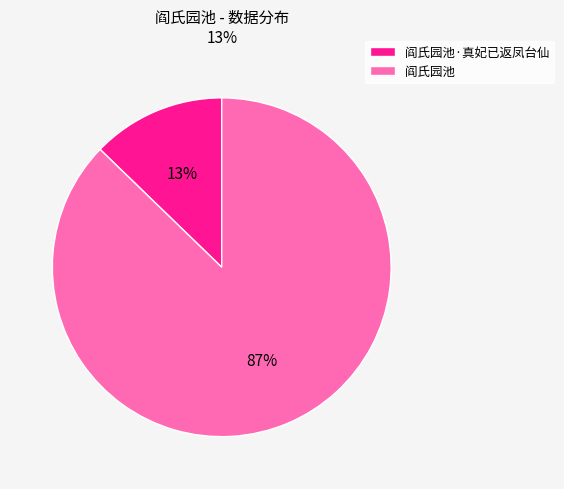

Between 阎氏园池·真妃已返凤台仙 and 阎氏园池, which is larger?

阎氏园池